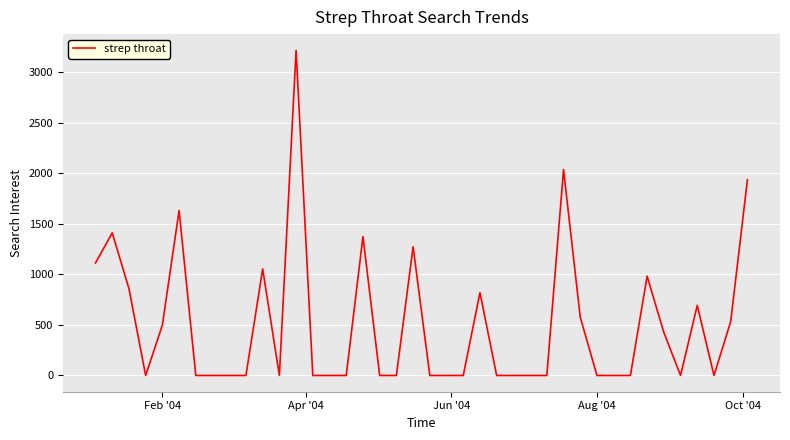

What is the maximum value shown in the chart?

3216.3